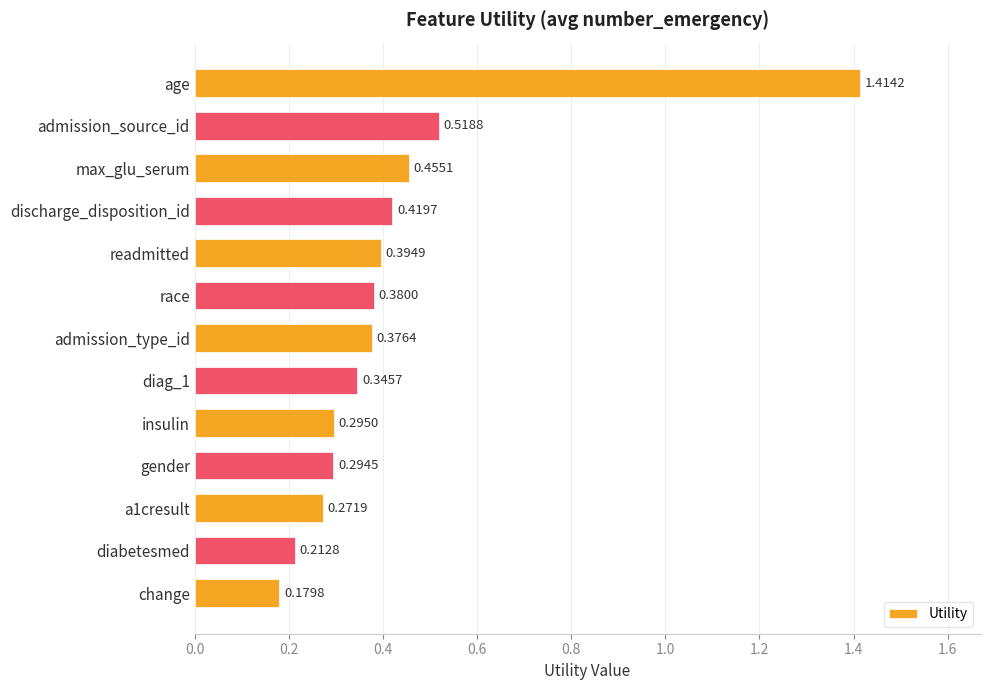

What is the sum of all values?

5.6